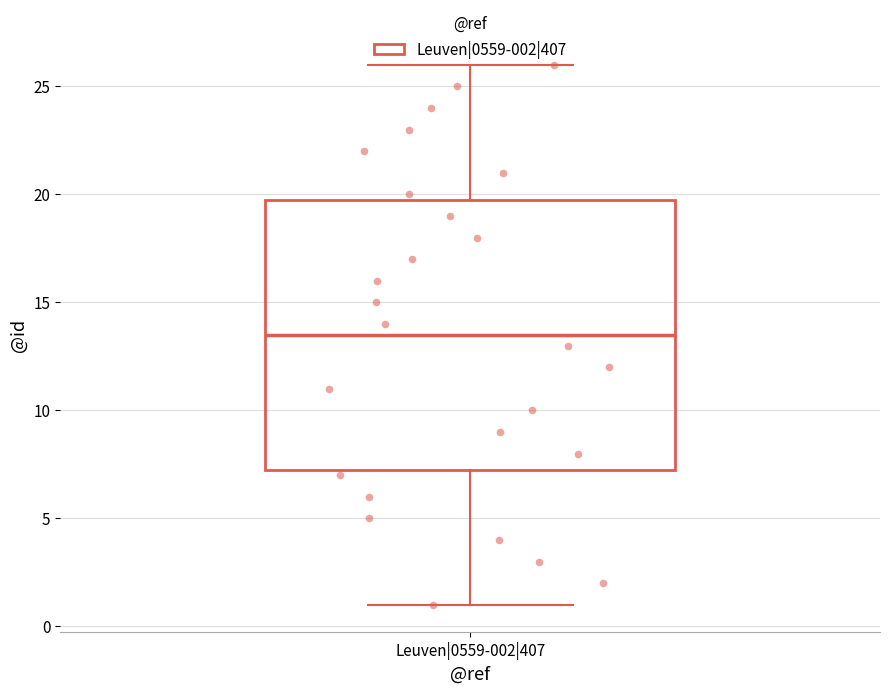

Transcribe this box plot: give where the median line is, the range the box spans, and where the two whiskers end, as read against the y-axis. The values are not printed on the chart, so give them approximately, as read against the axis.

median 13.5, box 7.5 to 20.0, whiskers 1.0 to 26.0